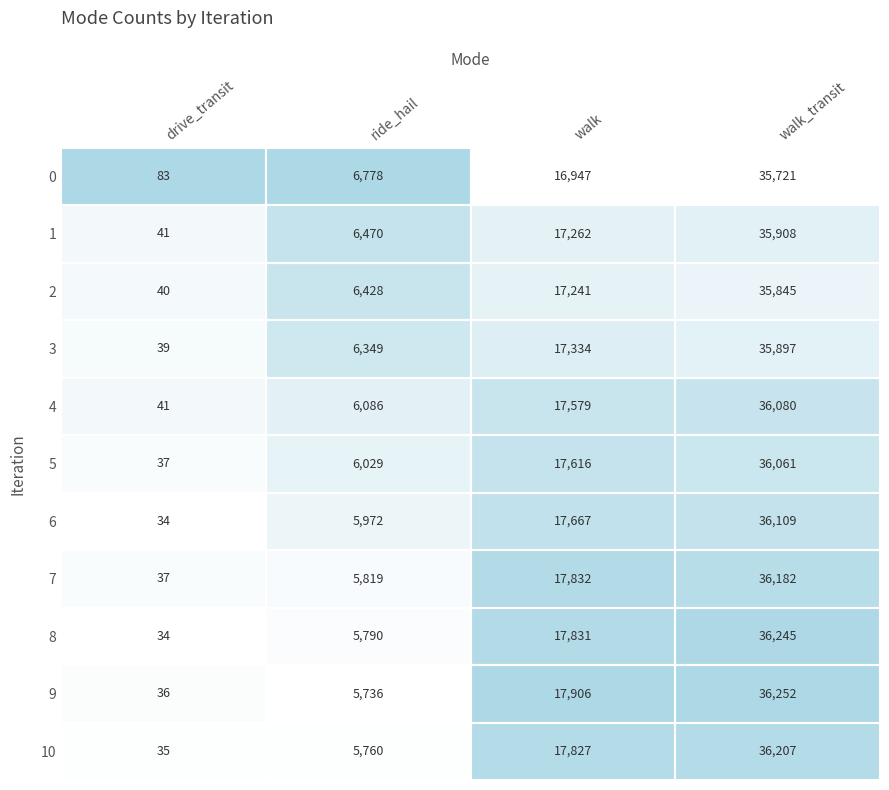

Which label corresponds to the smallest value in the chart?

6